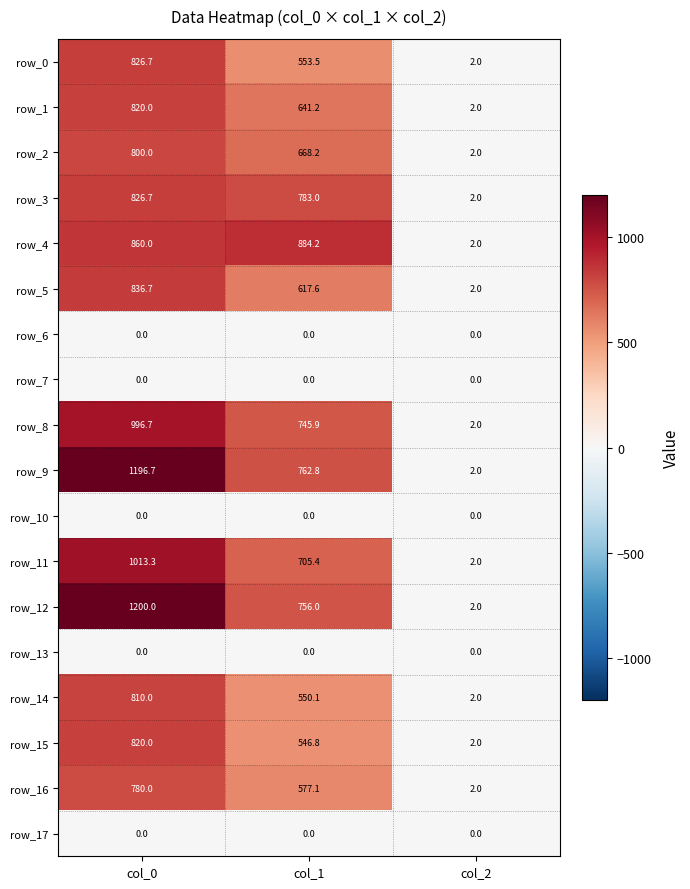

Reading right to left, list all the values displayed in this chart.

row_0: col_2=2.0	col_1=553.5	col_0=826.7
row_1: col_2=2.0	col_1=641.2	col_0=820.0
row_2: col_2=2.0	col_1=668.2	col_0=800.0
row_3: col_2=2.0	col_1=783.0	col_0=826.7
row_4: col_2=2.0	col_1=884.2	col_0=860.0
row_5: col_2=2.0	col_1=617.6	col_0=836.7
row_6: col_2=0.0	col_1=0.0	col_0=0.0
row_7: col_2=0.0	col_1=0.0	col_0=0.0
row_8: col_2=2.0	col_1=745.9	col_0=996.7
row_9: col_2=2.0	col_1=762.8	col_0=1196.7
row_10: col_2=0.0	col_1=0.0	col_0=0.0
row_11: col_2=2.0	col_1=705.4	col_0=1013.3
row_12: col_2=2.0	col_1=756.0	col_0=1200.0
row_13: col_2=0.0	col_1=0.0	col_0=0.0
row_14: col_2=2.0	col_1=550.1	col_0=810.0
row_15: col_2=2.0	col_1=546.8	col_0=820.0
row_16: col_2=2.0	col_1=577.1	col_0=780.0
row_17: col_2=0.0	col_1=0.0	col_0=0.0